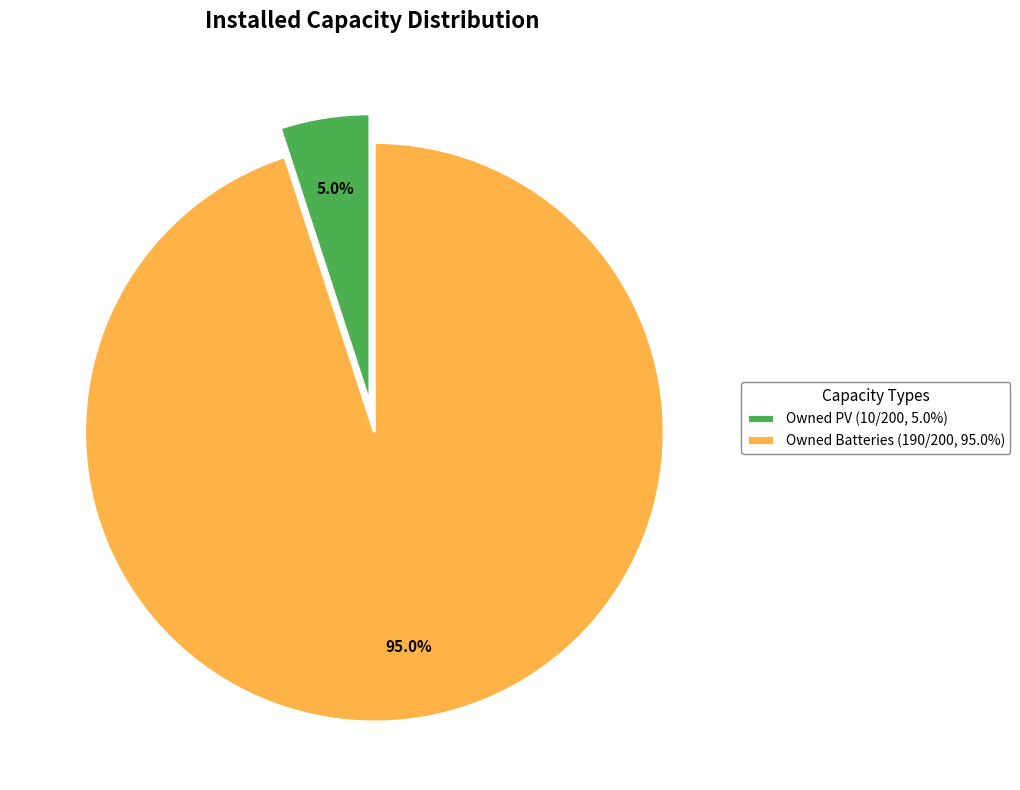

Rank the categories by value from highest to lowest.

Owned Batteries (190/200, 95.0%), Owned PV (10/200, 5.0%)